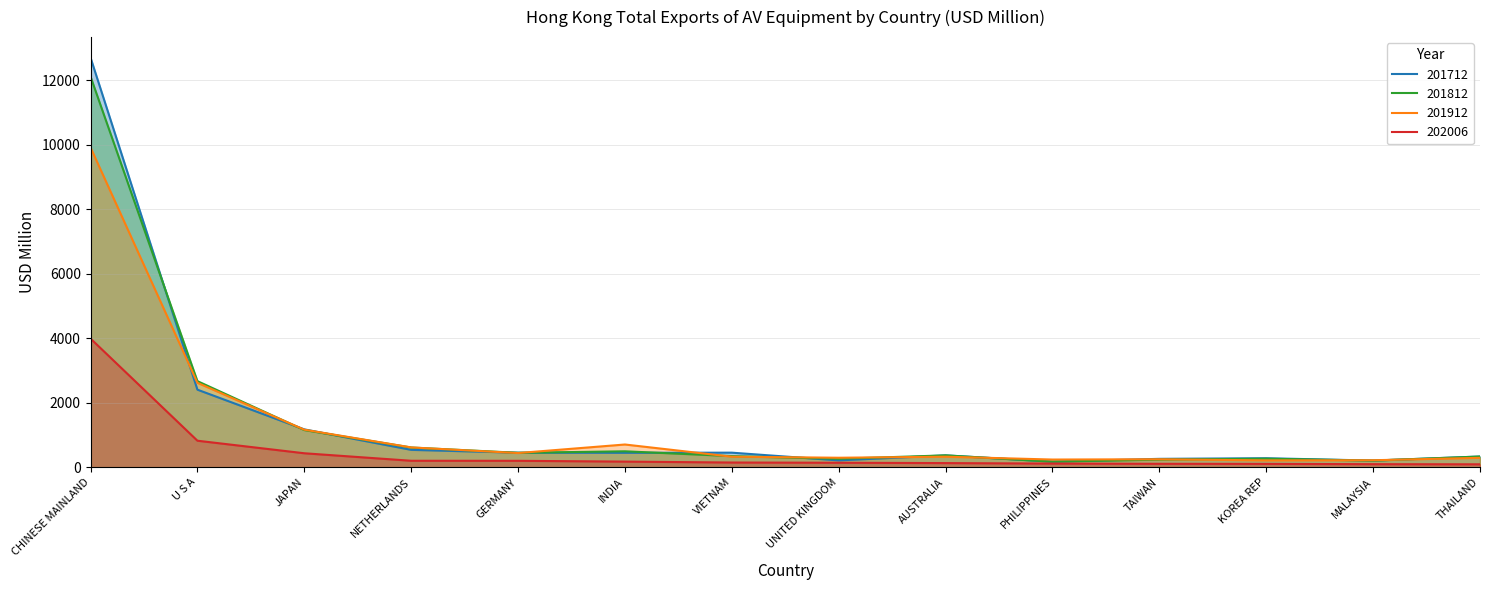

Is it true that 201912 equals 940.6 at INDIA?

False